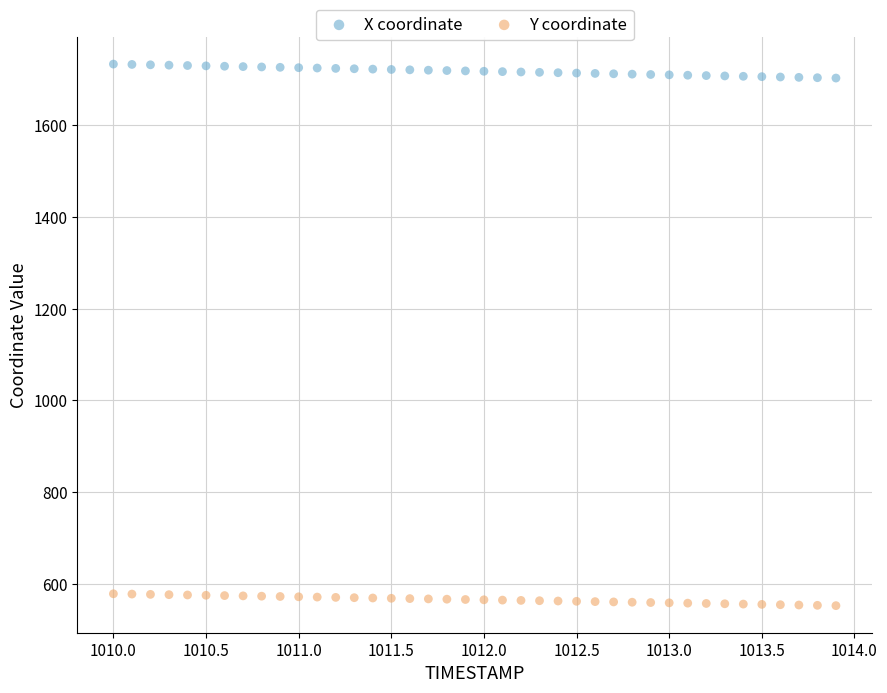

Which series contains the lowest Y value?

Y coordinate